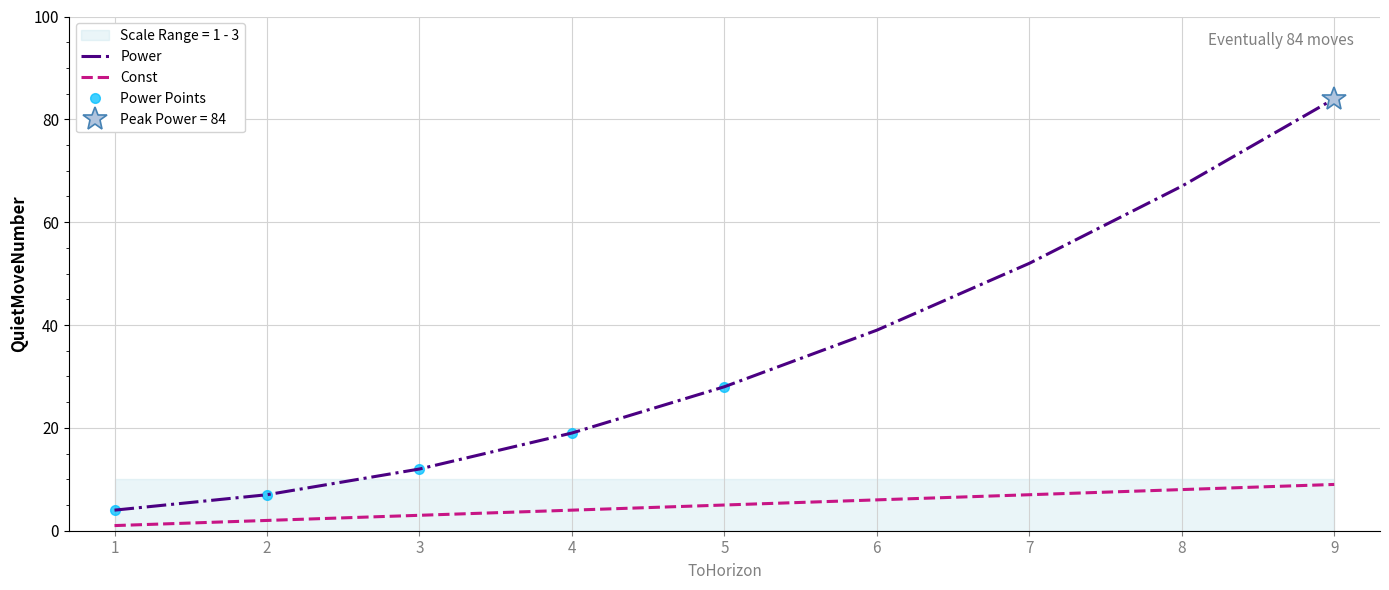

At how many categories does at least one series exceed 34?

4